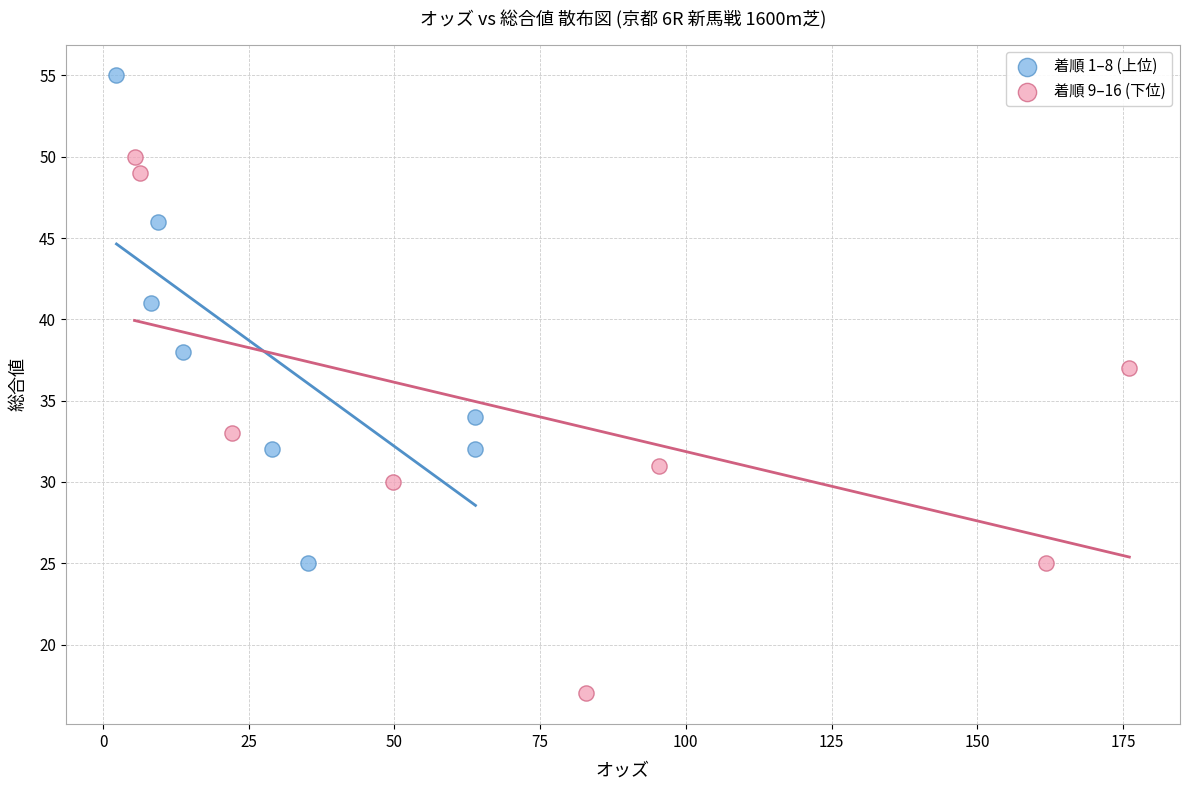

Which series reaches the maximum Y coordinate?

着順 1–8 (上位)